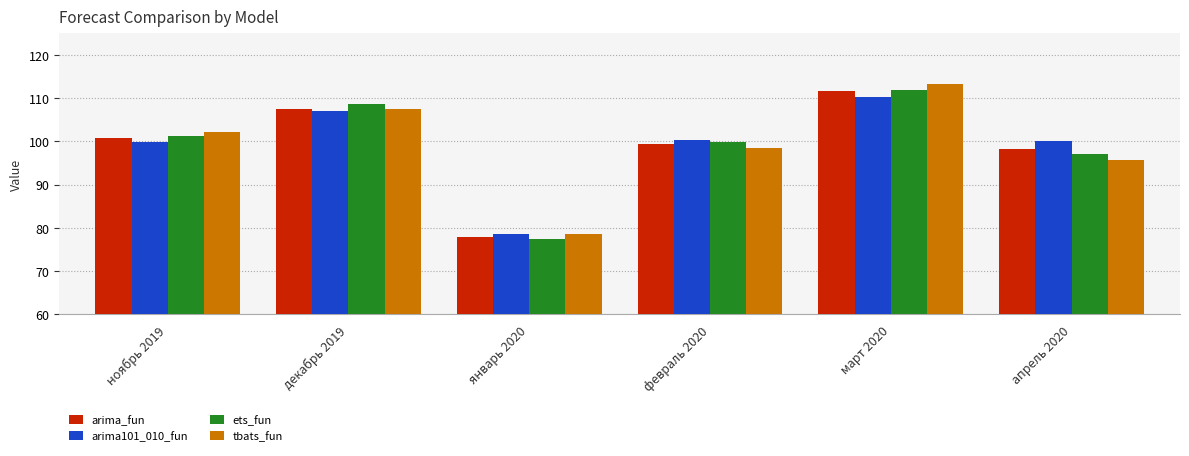

The tbats_fun series shows 192.1 at март 2020. True or false?

False